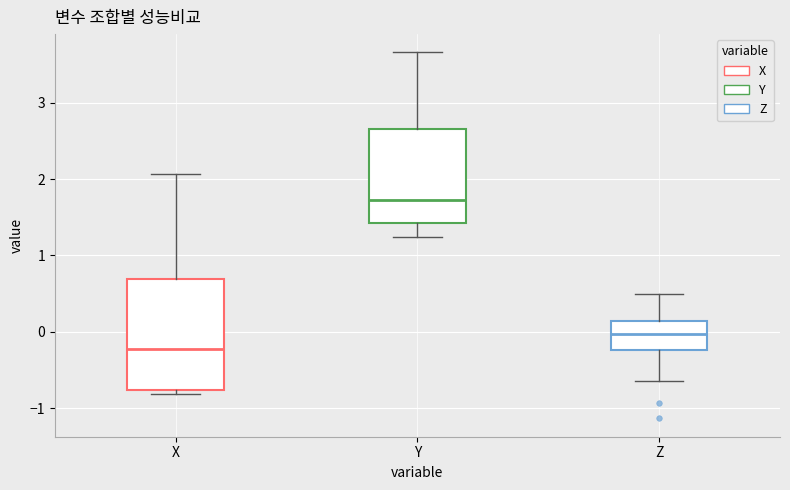

Where is the lower edge of the box for X on the y-axis? The values are not printed on the chart, so give them approximately, as read against the axis.

-0.8